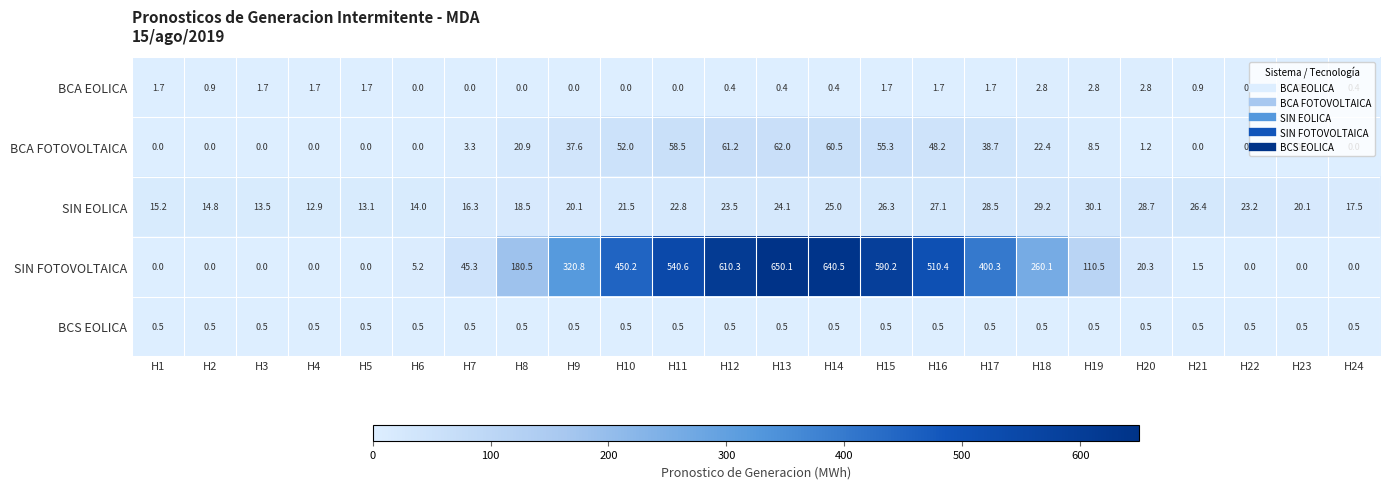

Is it true that BCA EOLICA equals -1.1 at H7?

False